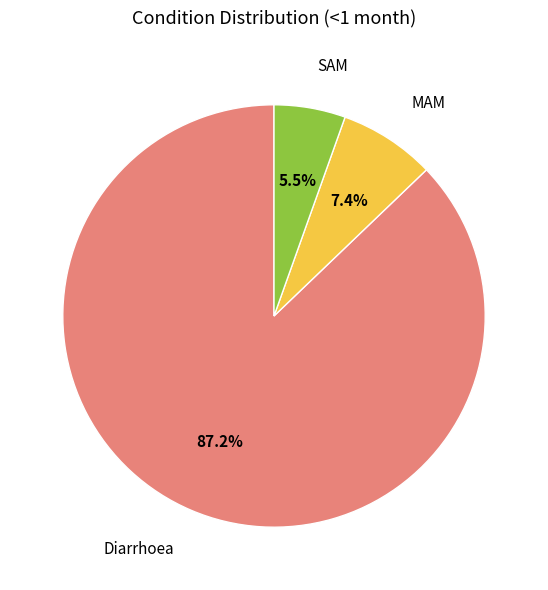

Which category accounts for the majority?

Diarrhoea